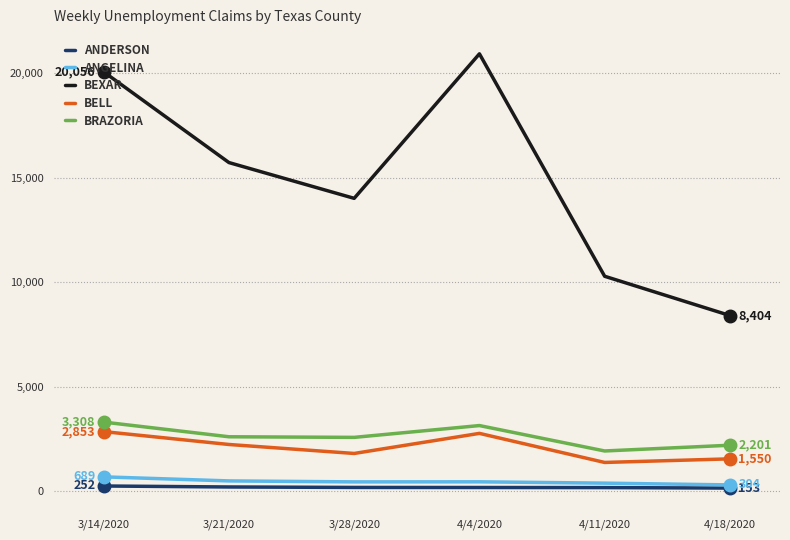

What is the difference between the highest and lowest values at 4/11/2020?

10105